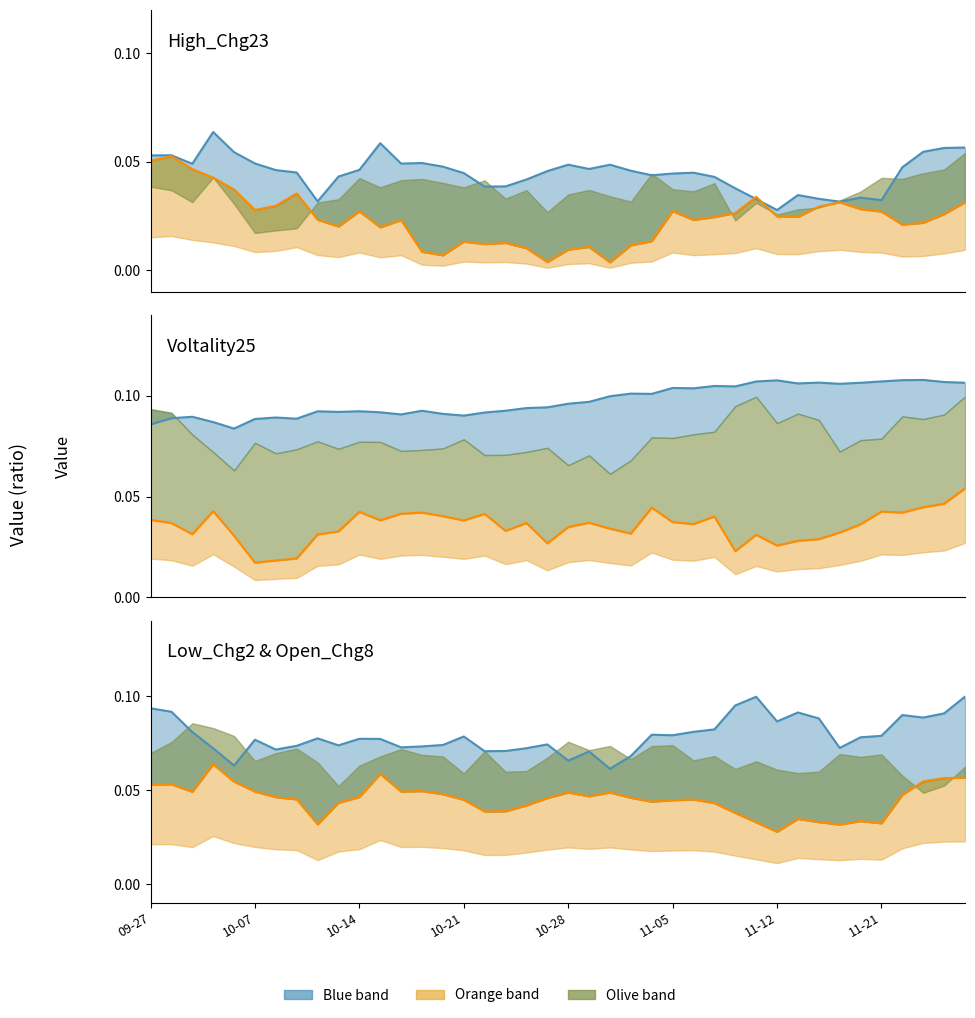

Count the Open_Chg8 line values in the range 0 to 1.

40